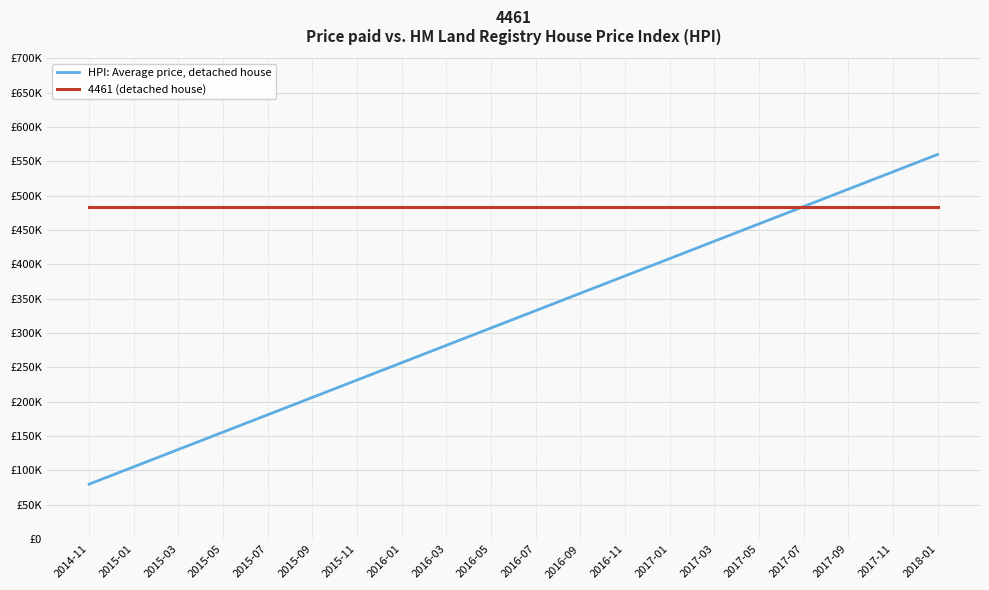

What is the total value across all series at 2017-11?

1018454.8